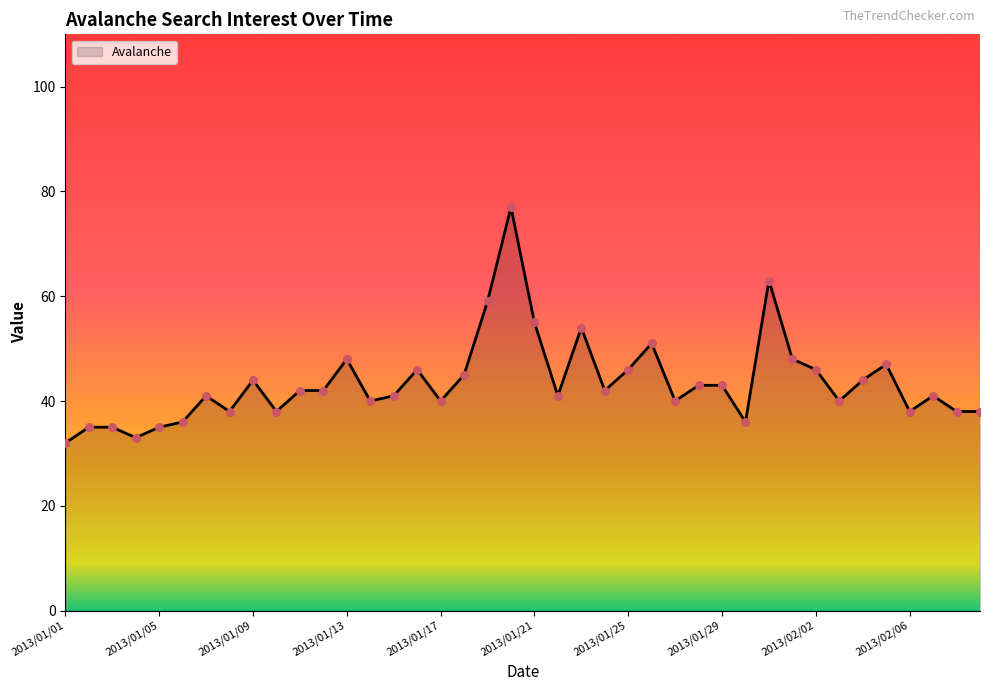

What is the greatest value displayed?

77